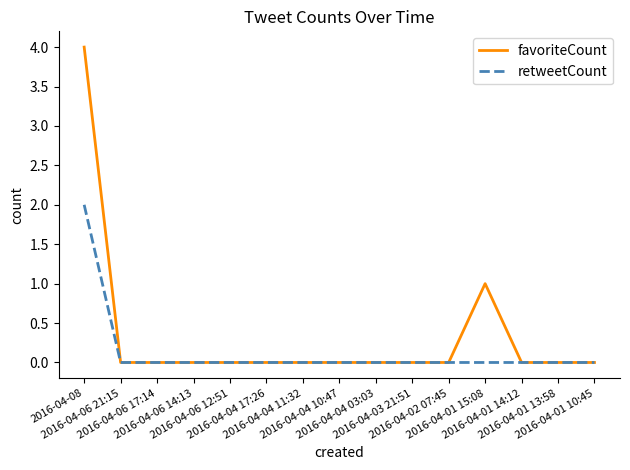

At which label does favoriteCount reach its peak?

2016-04-08